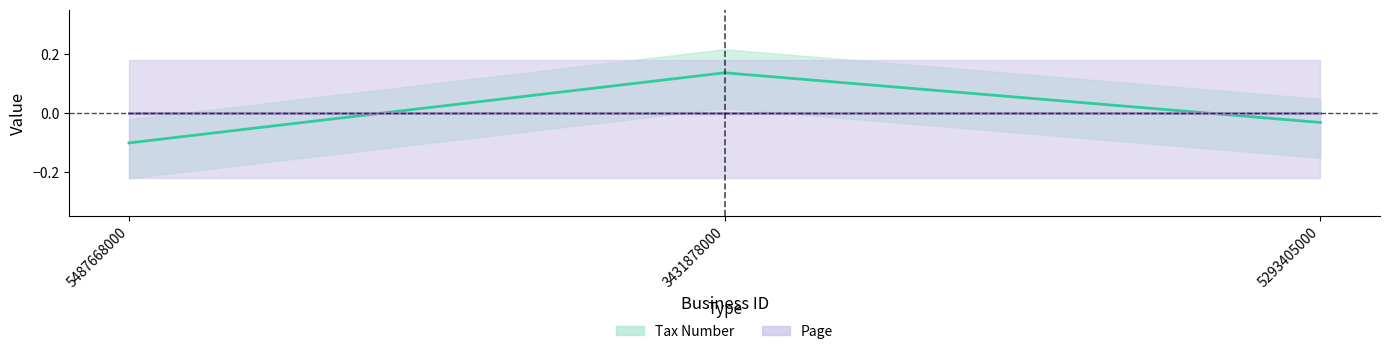

Which has a higher value, 5293405000 or 3431878000?

3431878000